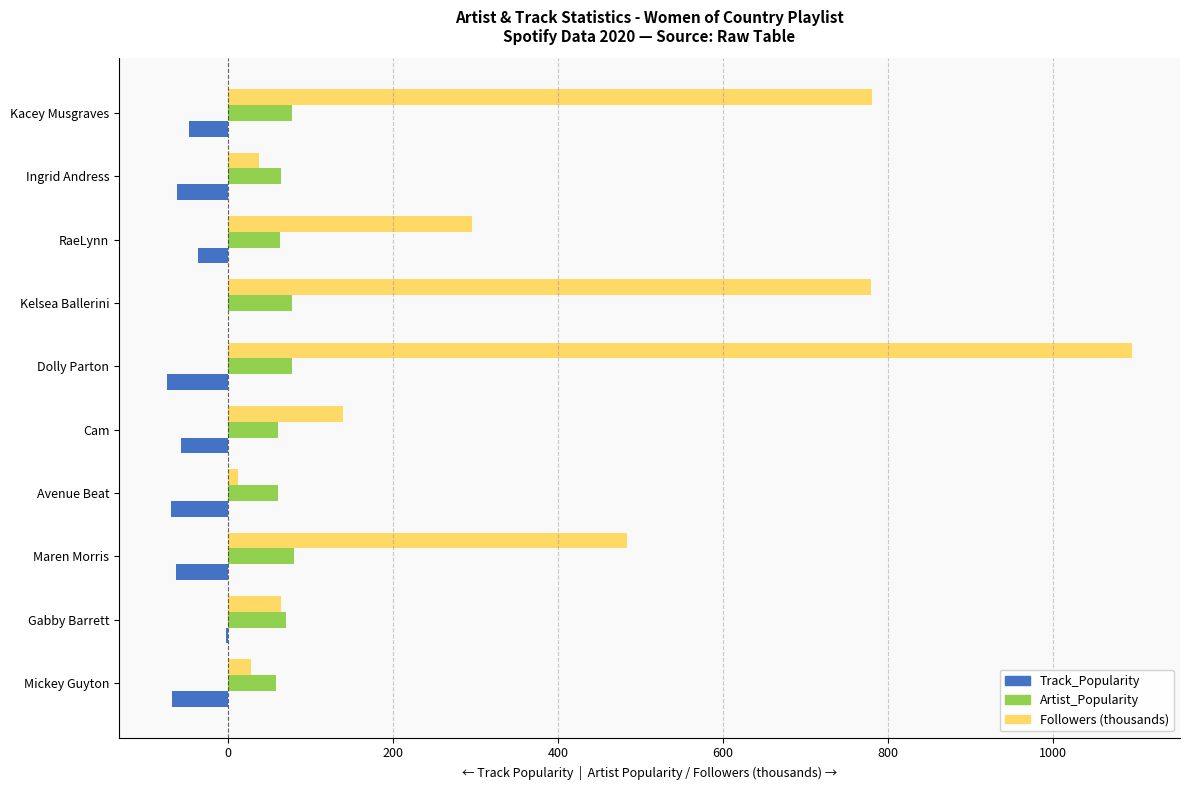

The value of Followers (thousands) at Maren Morris is 483.9. True or false?

True